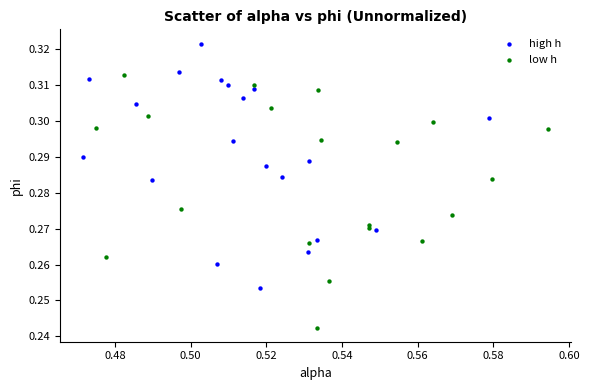

What are all the series names shown in the legend?

high h, low h